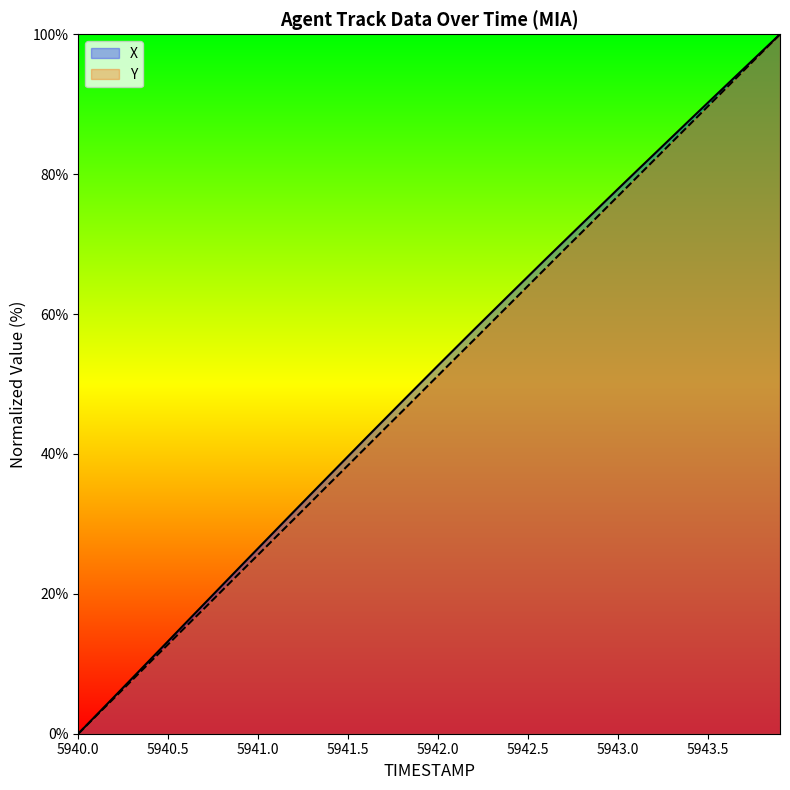

Is it true that TIMESTAMP equals 71.7 at 5942.8?

True